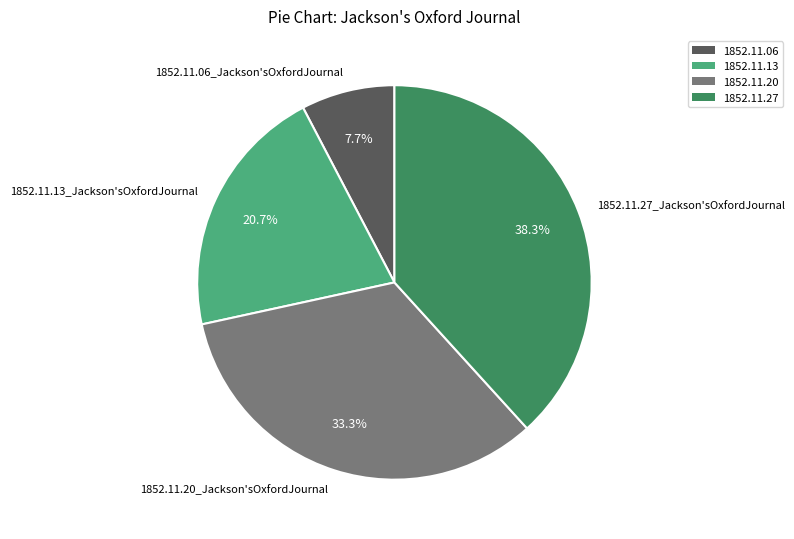

To the nearest percent, what is the average slice percentage?

25%